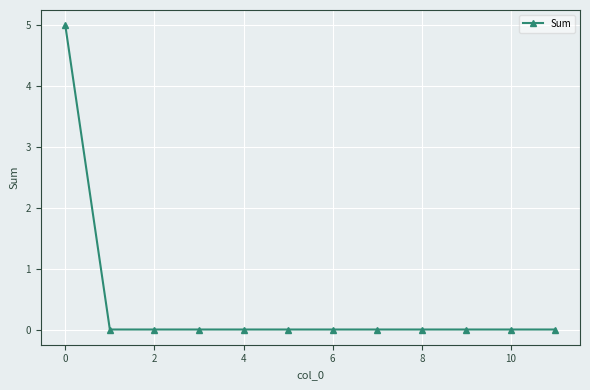

What is the maximum value shown in the chart?

5